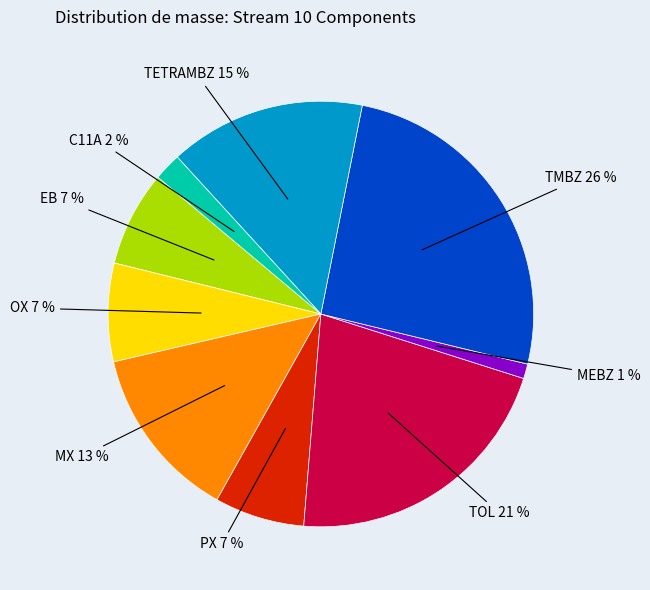

How many slices are in this pie chart?

9